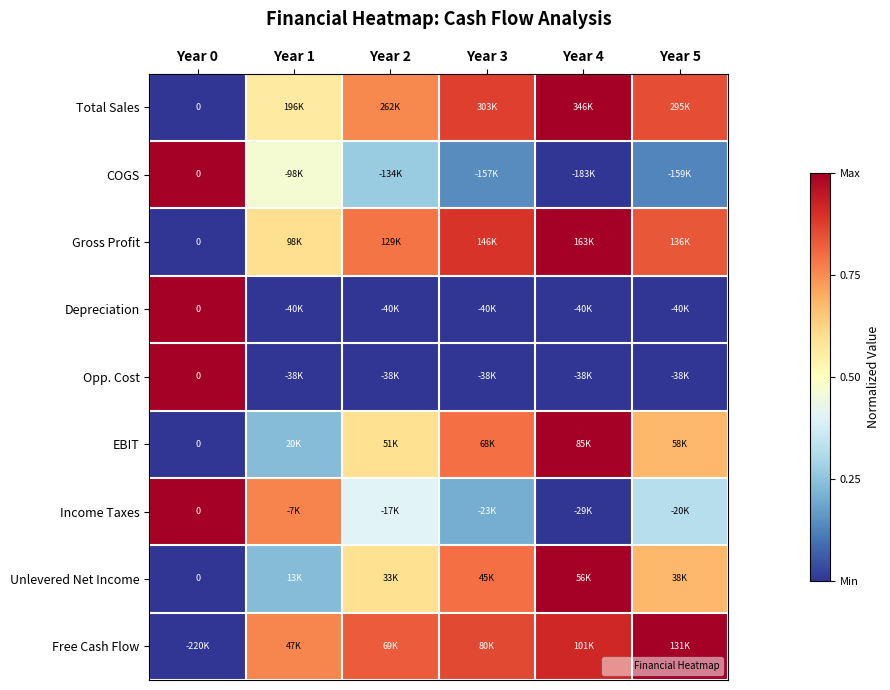

Is it true that Income Taxes equals 0.2 at Year 1?

False